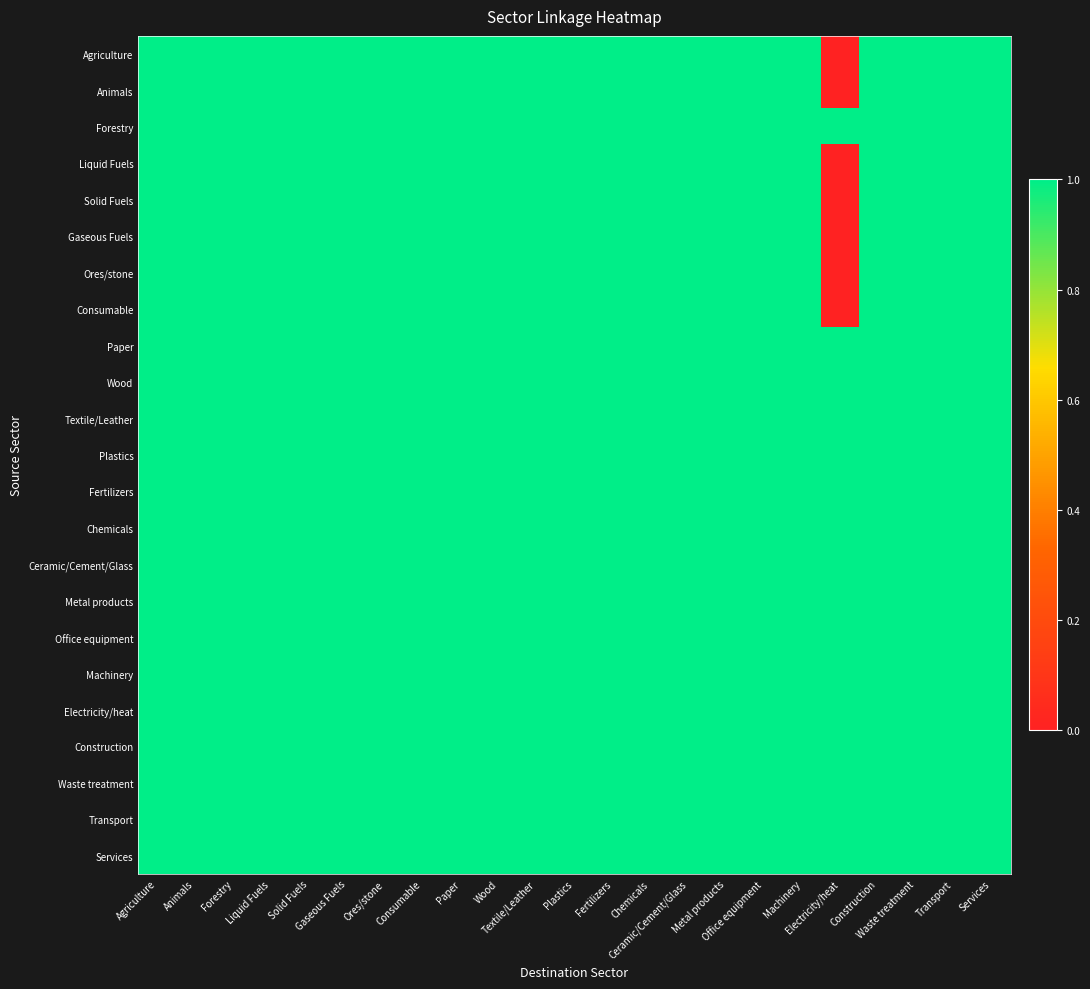

Which series has the largest total across all categories?

Forestry